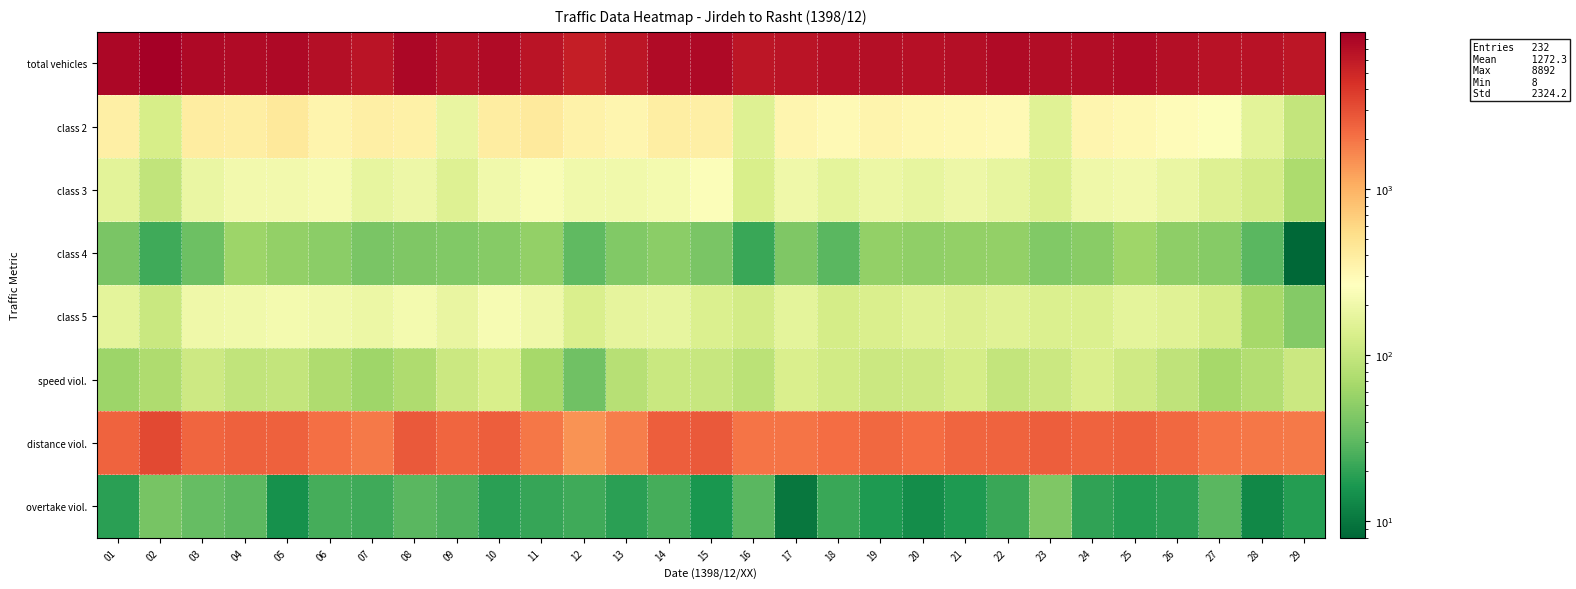

At how many categories does at least one series exceed 1008?

29